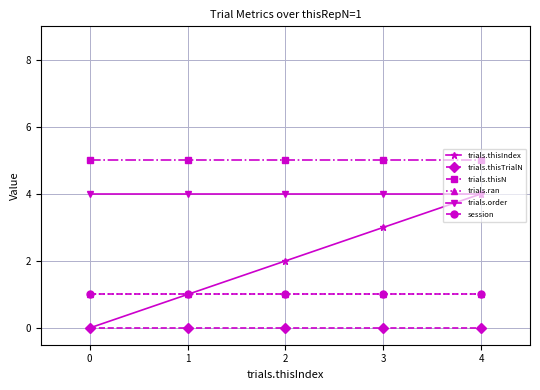

Reading left to right, extract all data points from this chart.

trials.thisIndex: 0	1	2	3	4
trials.thisTrialN: 0	0	0	0	0
trials.thisN: 5	5	5	5	5
trials.ran: 1	1	1	1	1
trials.order: 4	4	4	4	4
session: 1	1	1	1	1